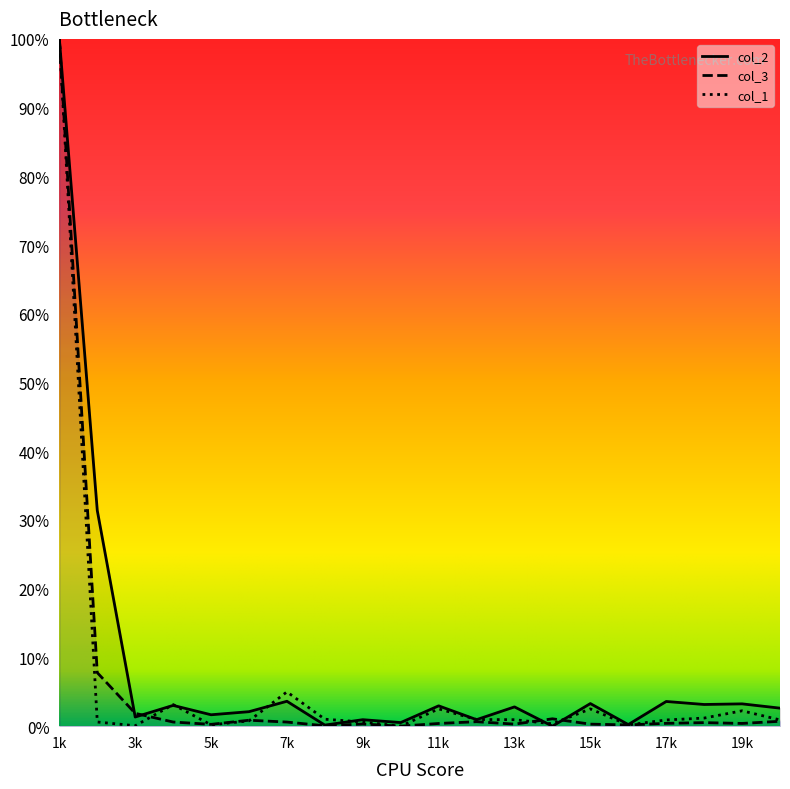

True or false: col_1 and col_3 intersect in this chart.

True